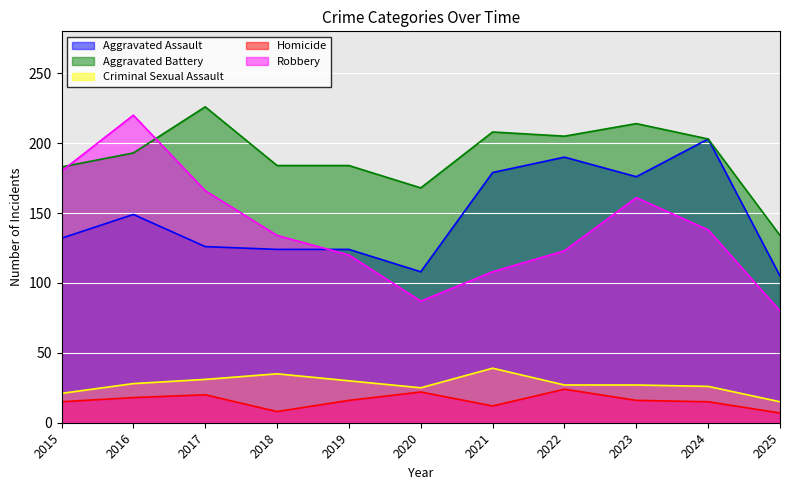

At which category does Homicide reach its first local valley?

2018